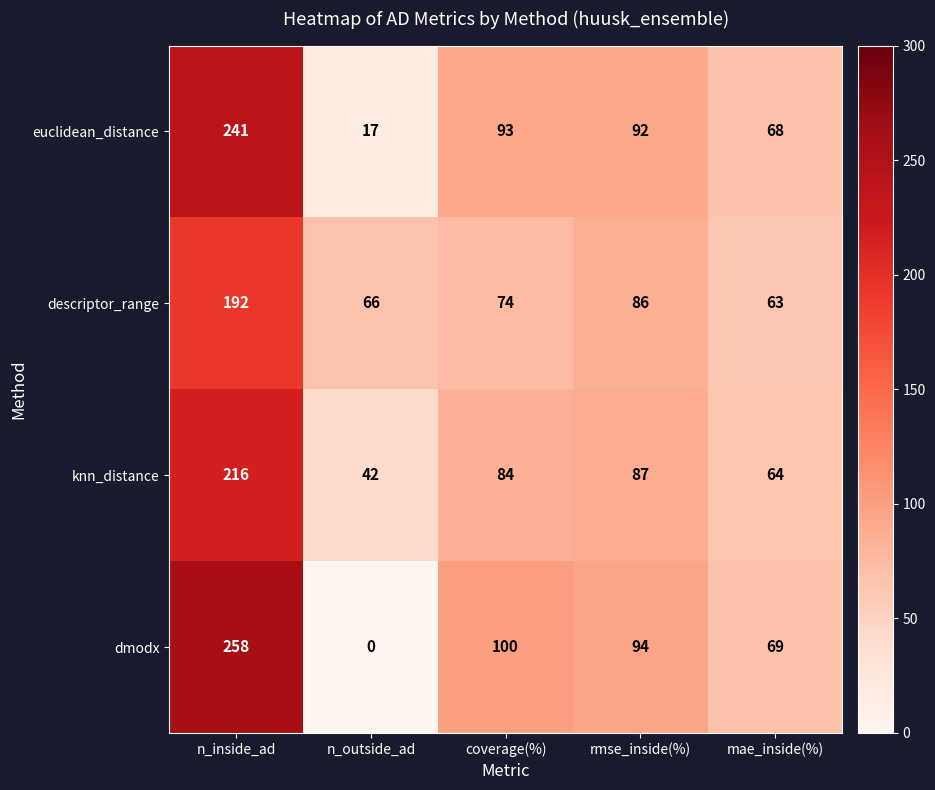

Which series changed the most between n_outside_ad and coverage(%)?

dmodx